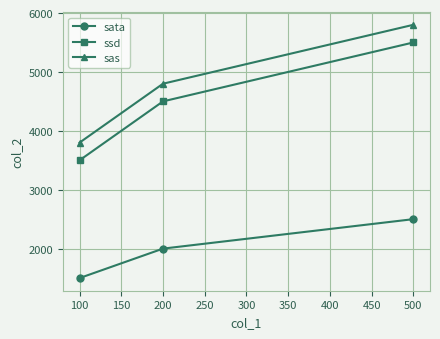

How many sas values are between 3800 and 5800?

3